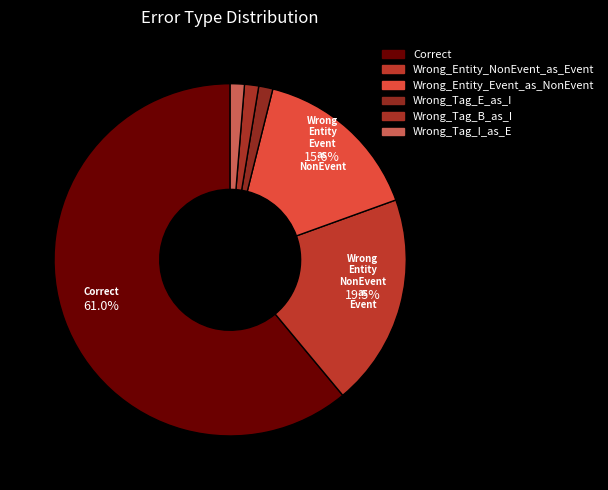

Count the number of slices in the pie.

6